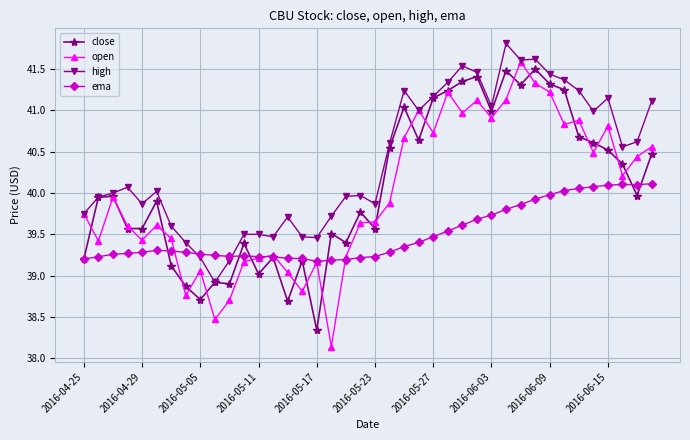

What is the value of the high point at the 21st from the left?

39.9